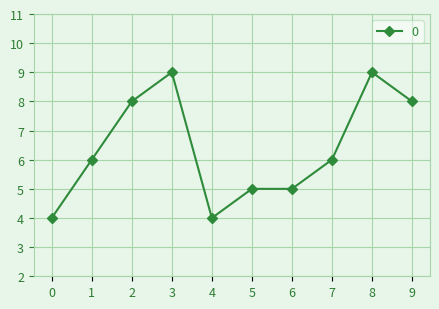

True or false: the data shows 8 at 9.

True